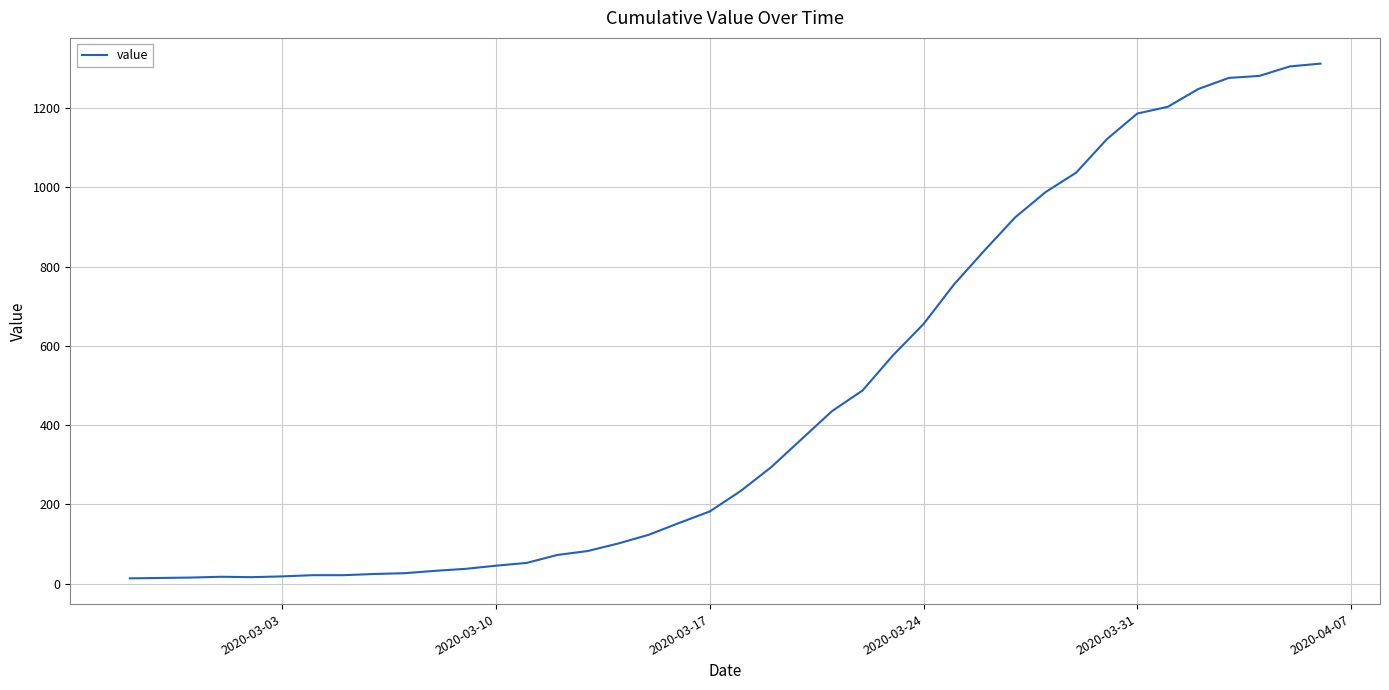

What is the maximum value shown in the chart?

1312